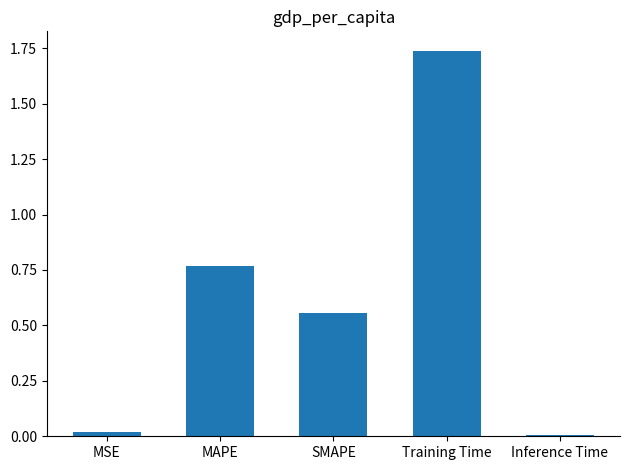

What is the label of the 1st bar from the left?

MSE